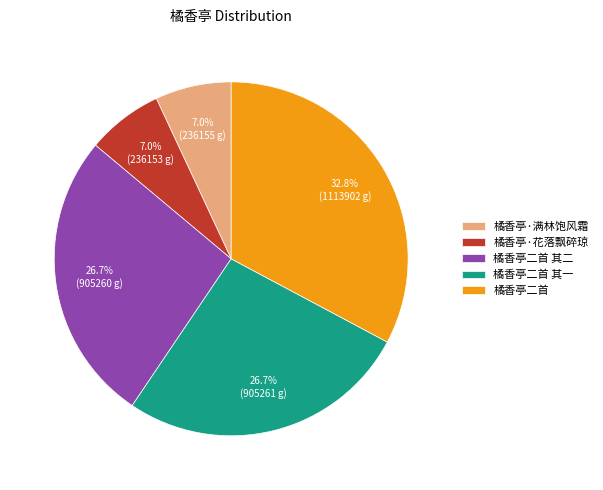

How much of the chart is everything except 橘香亭·花落飘碎琼?

93.0%